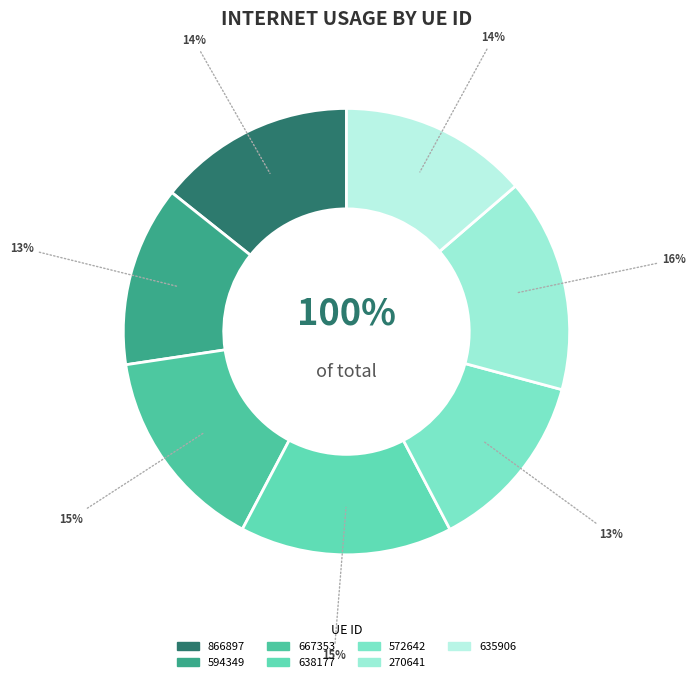

Which slice is the largest?

270641